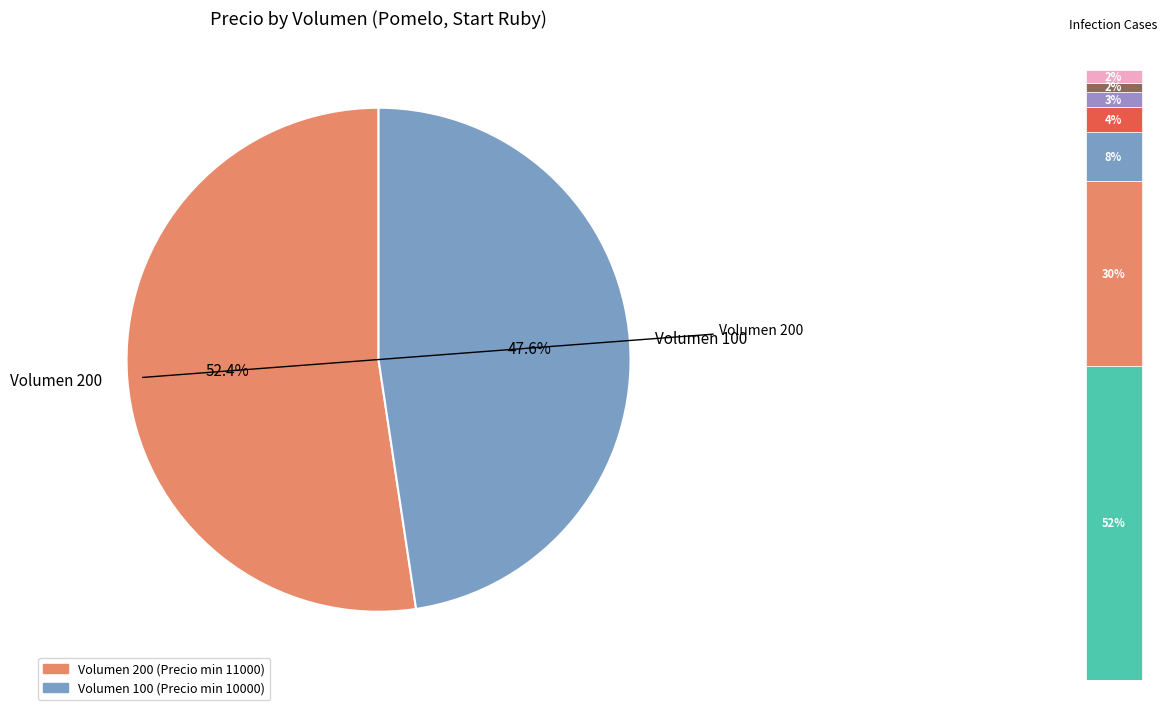

Which category has the biggest portion of the pie?

200